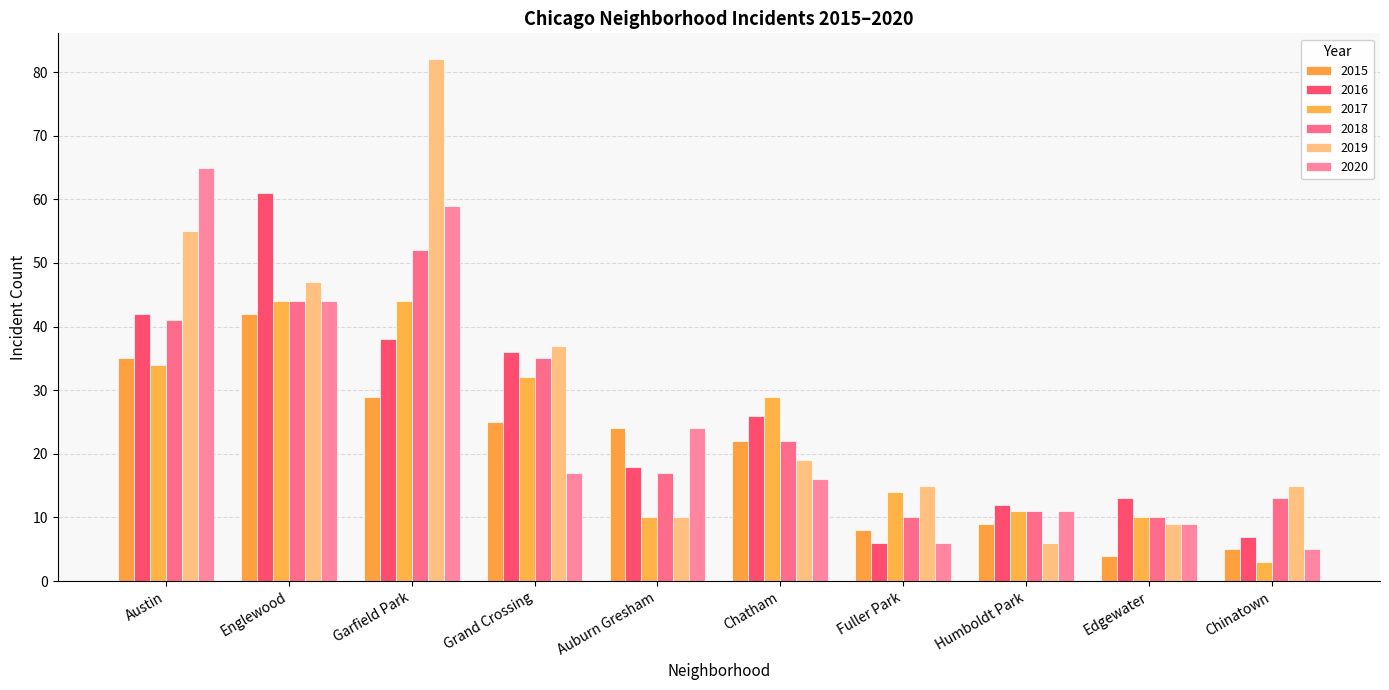

Which series has the largest total across all categories?

2019